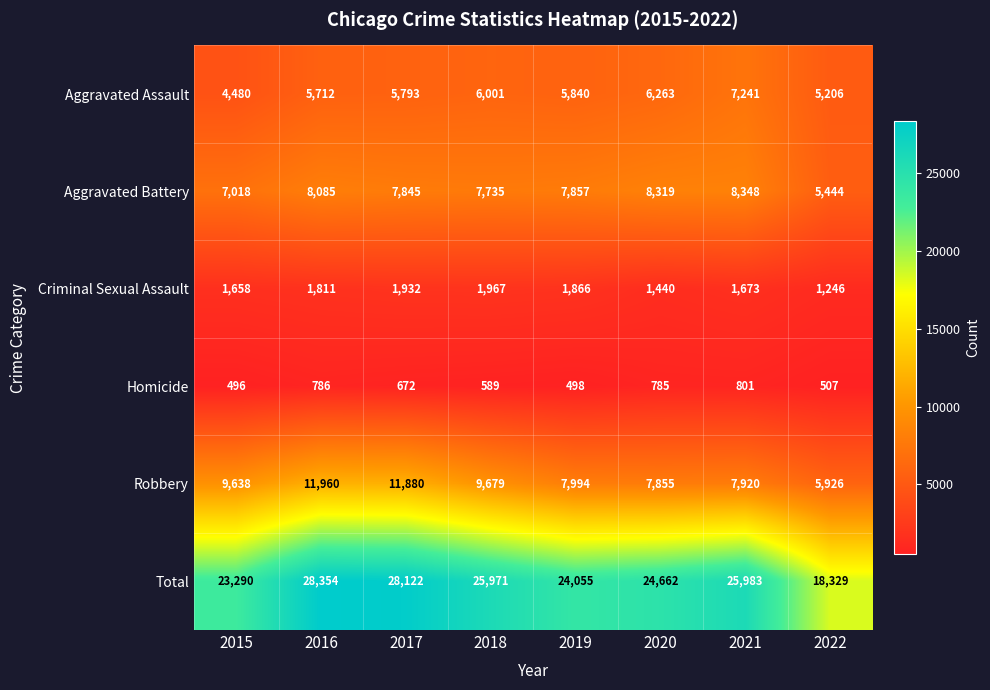

Where is Aggravated Battery nearest to the value 6896?

2015